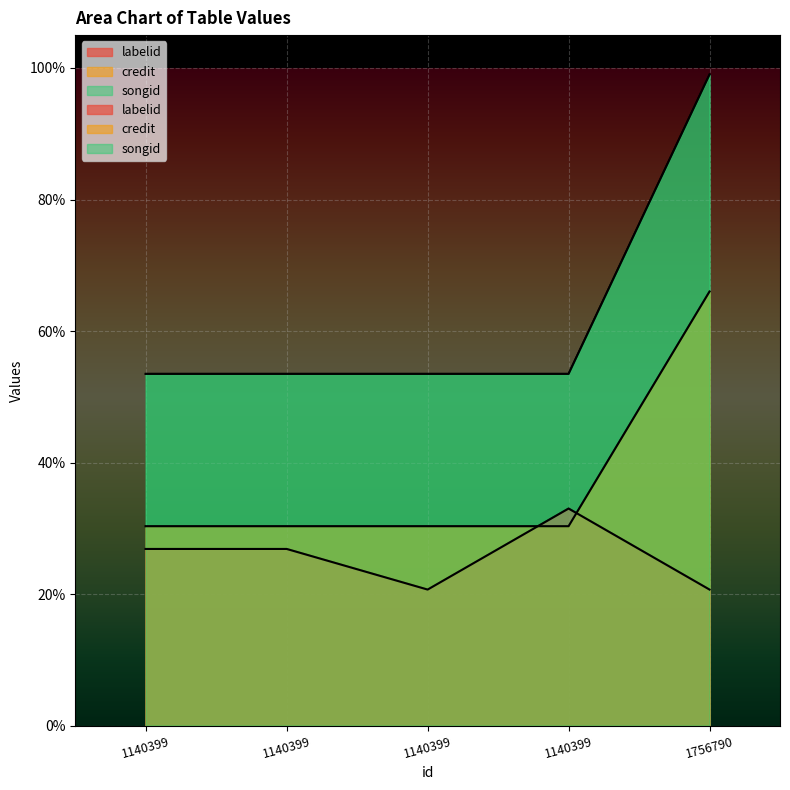

True or false: labelid and songid cross at least once.

False